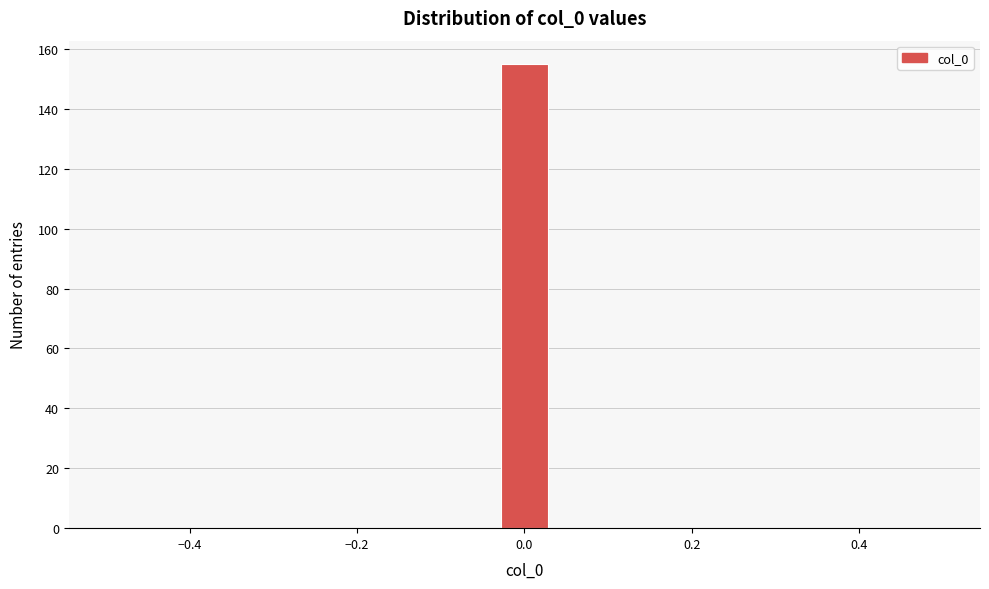

Read against the x-axis, roughly where is the centre of the tallest bar?

0.00